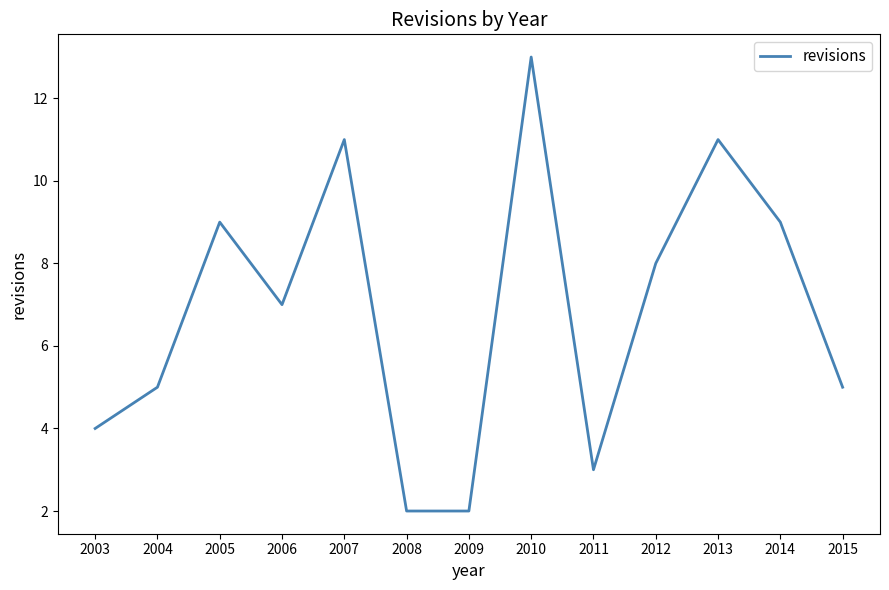

Is this an area chart (filled region under the line)?

No